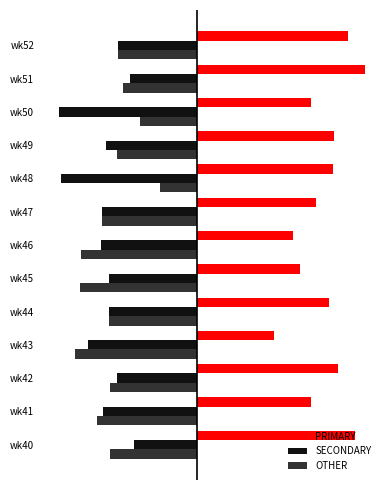

What is the difference between the second highest and minimum values in the OTHER series?

21.2